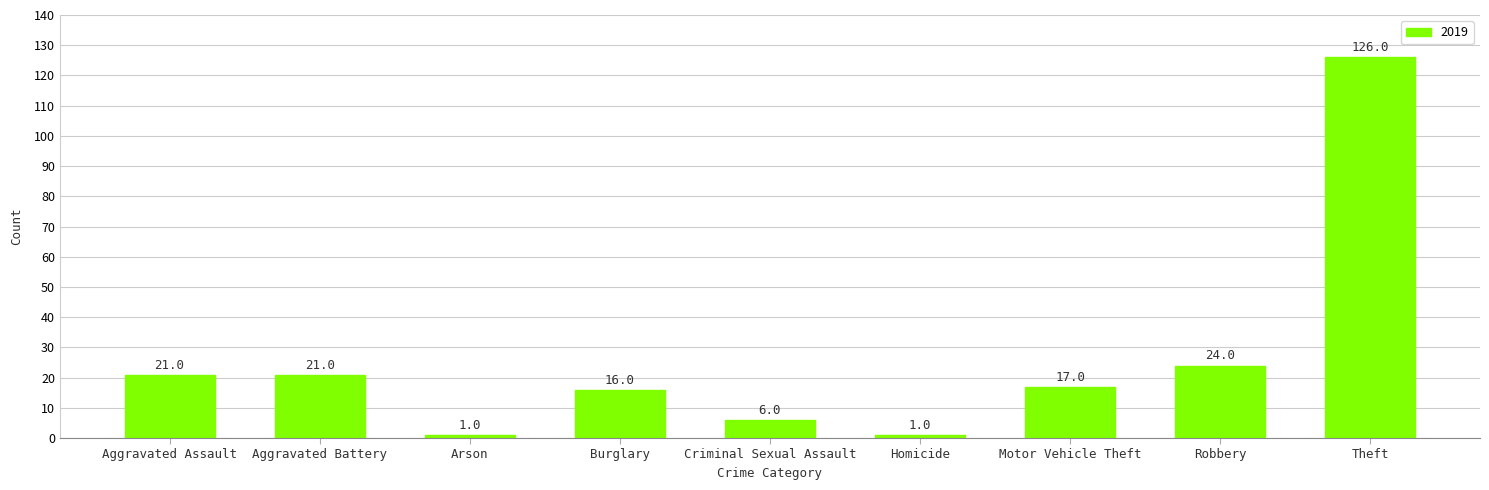

What position from the right is Arson?

7